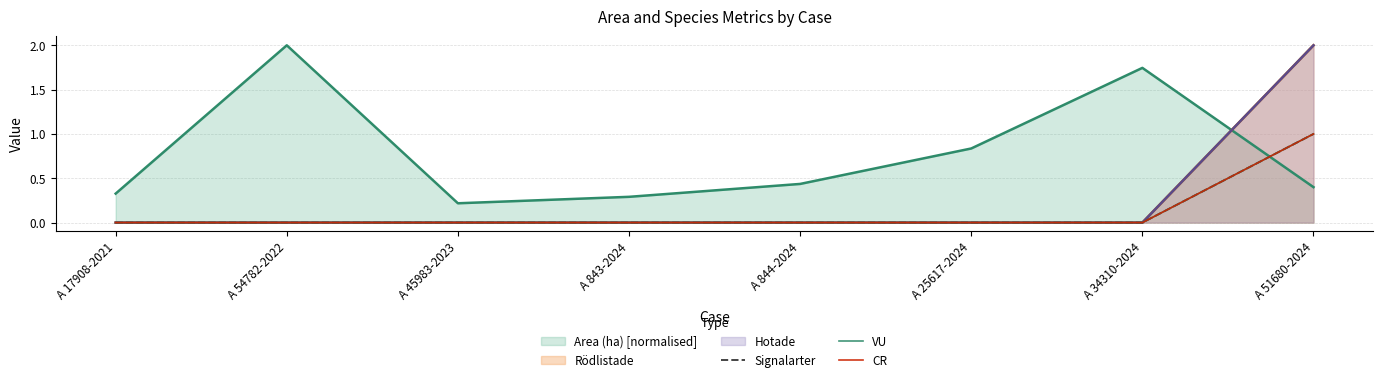

At which label is CR closest to 0?

A 17908-2021